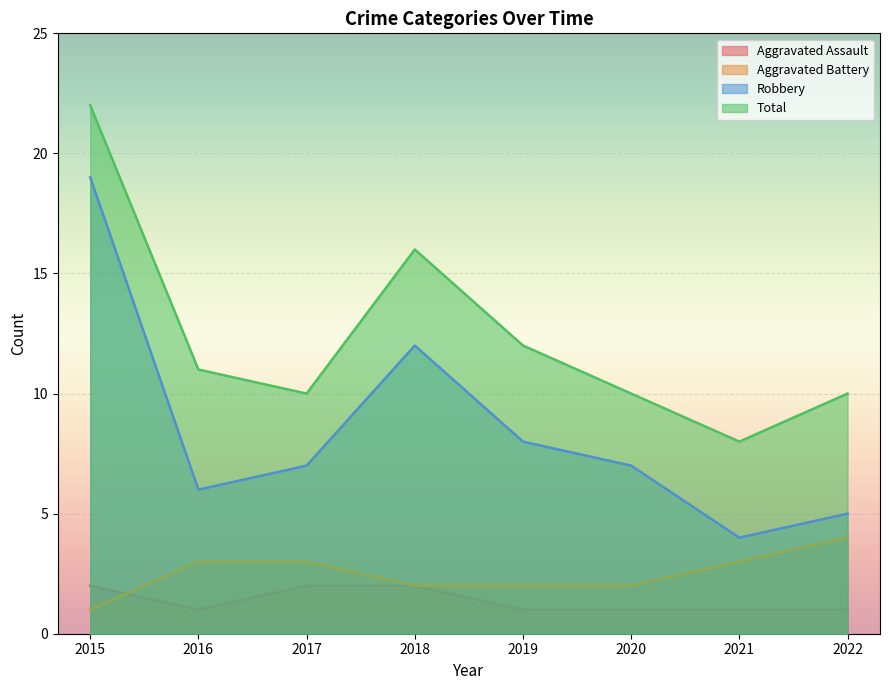

The Robbery series shows 19 at 2015. True or false?

True